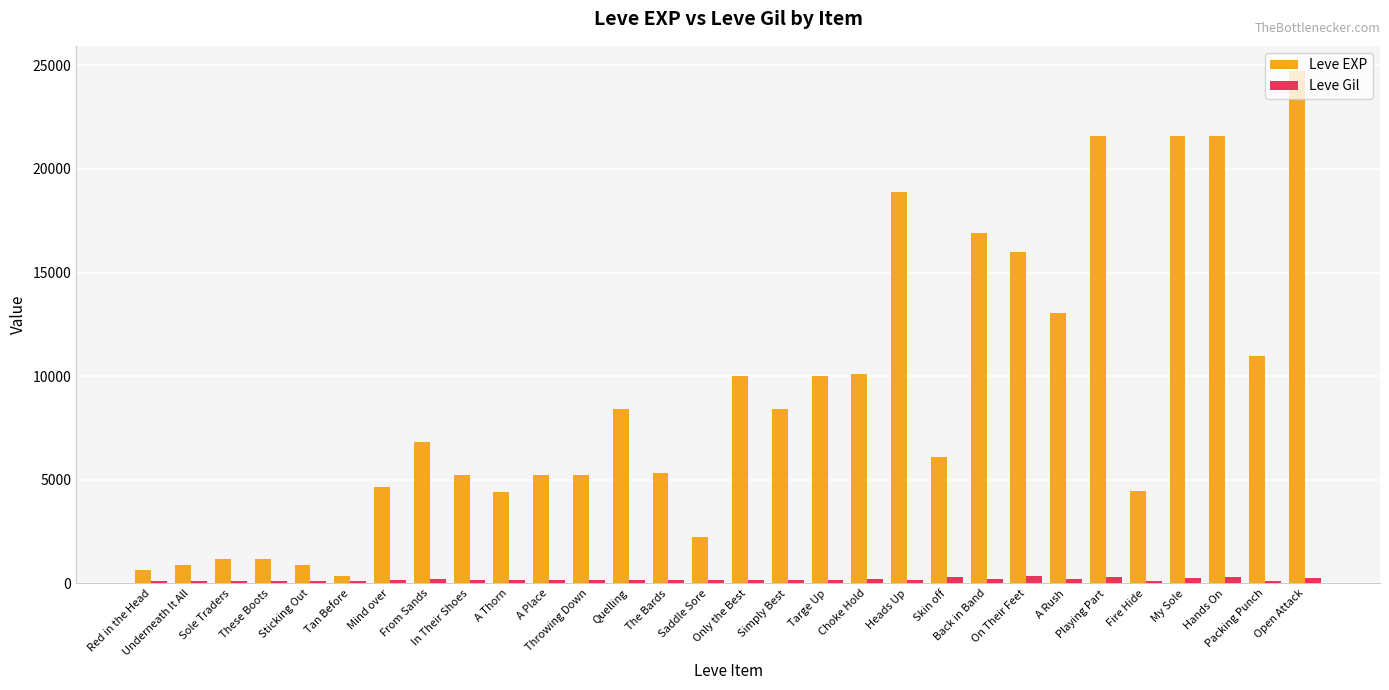

What is the highest value of the Leve EXP series?

24710